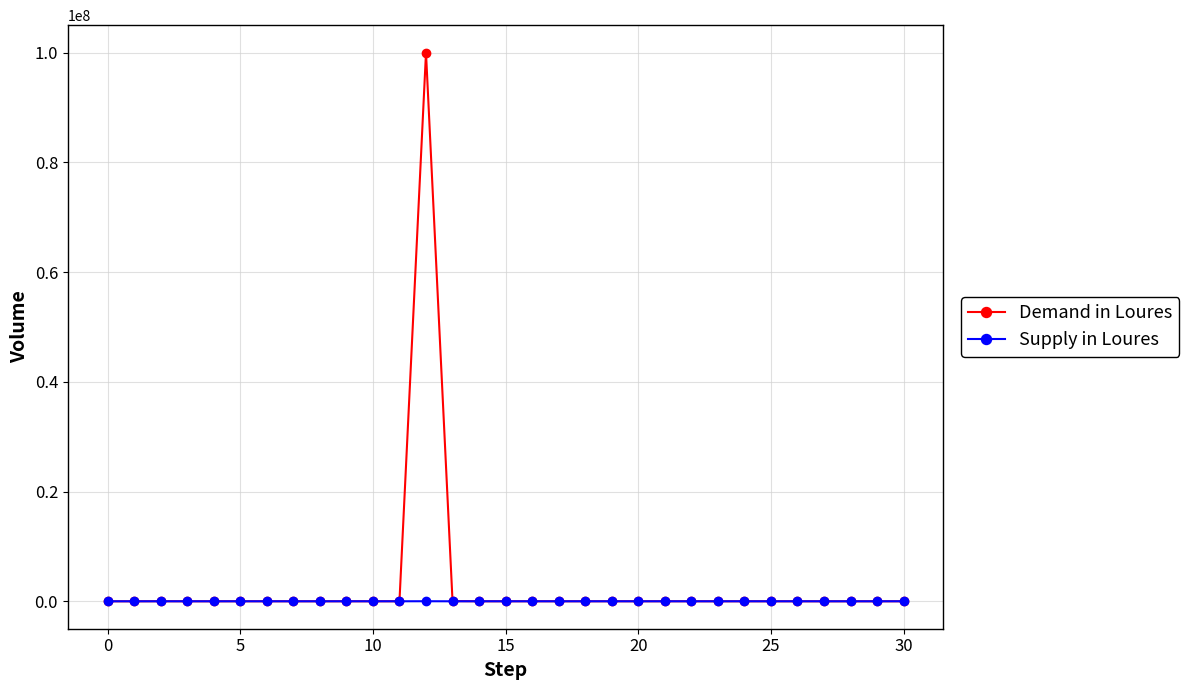

Which series has the widest spread of values?

Demand in Loures